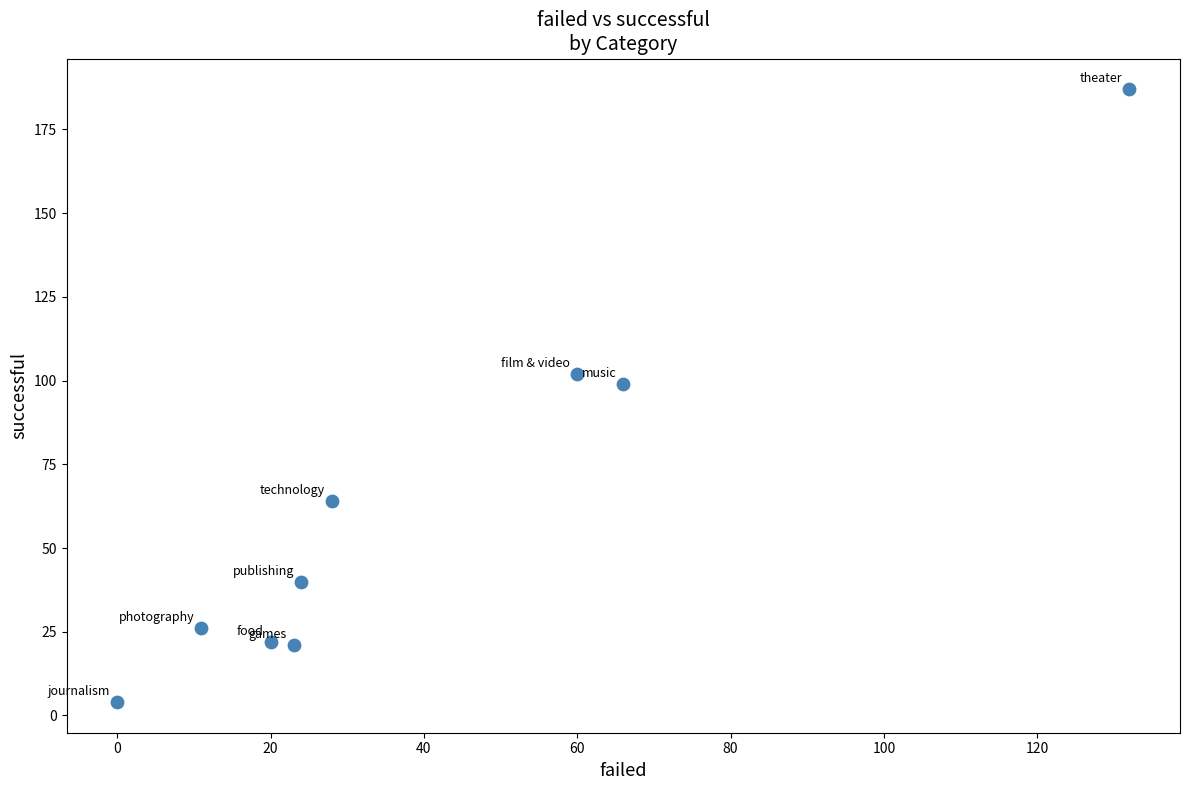

What Y value in the scatter plot is closest to 95?

99